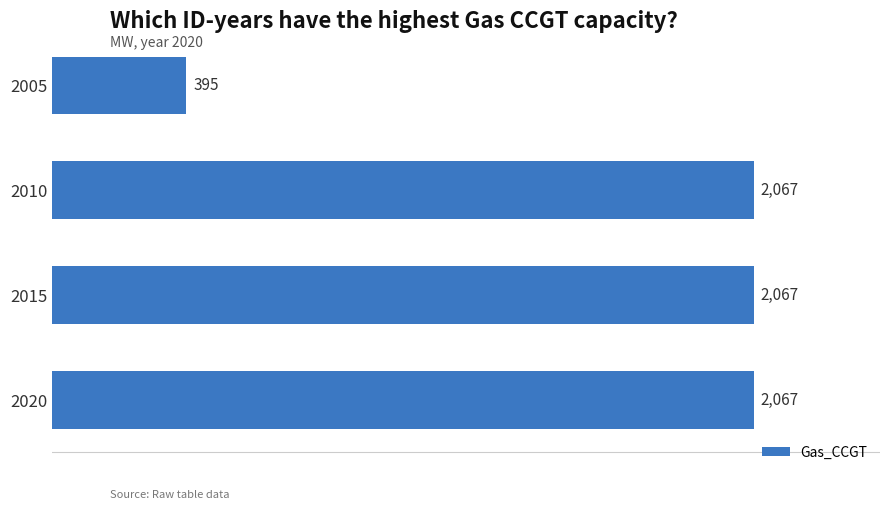

True or false: the data shows 395 at 2005.

True